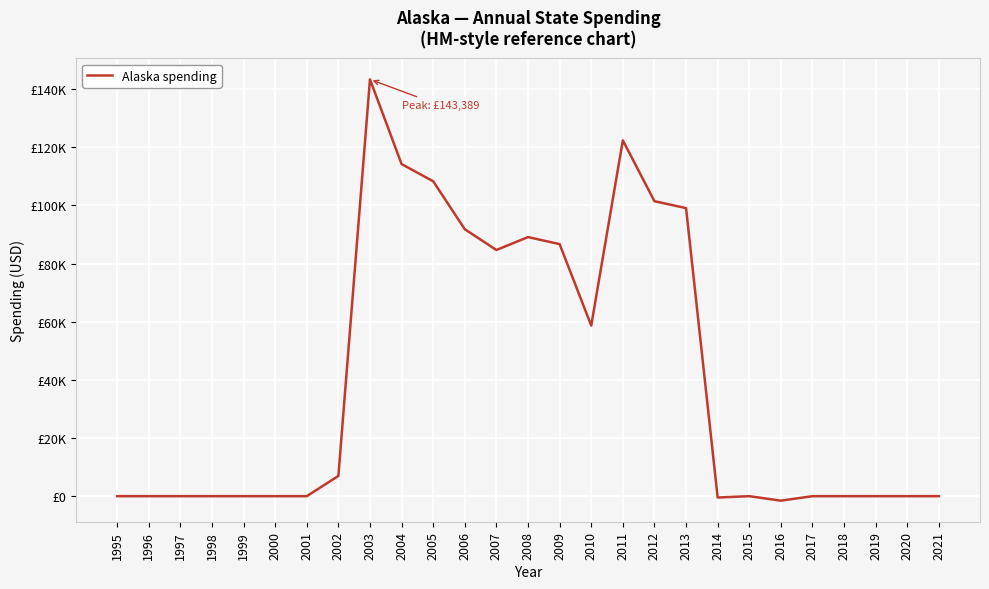

Which label corresponds to the smallest value in the chart?

2016